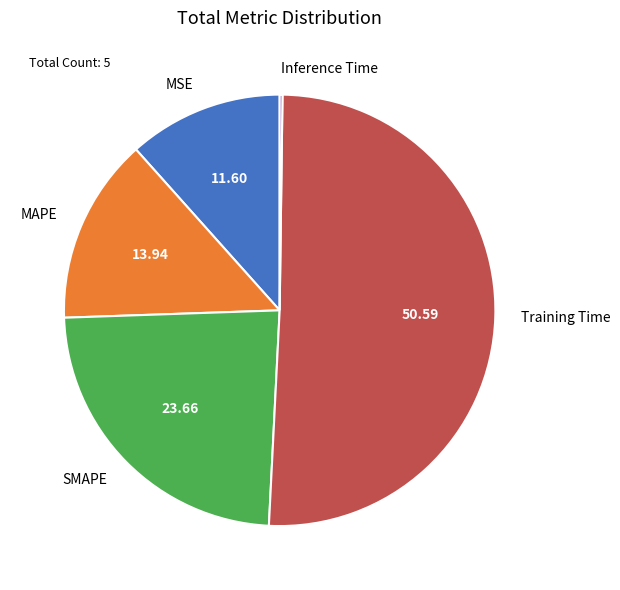

Which slice represents more than half of the pie?

Training Time